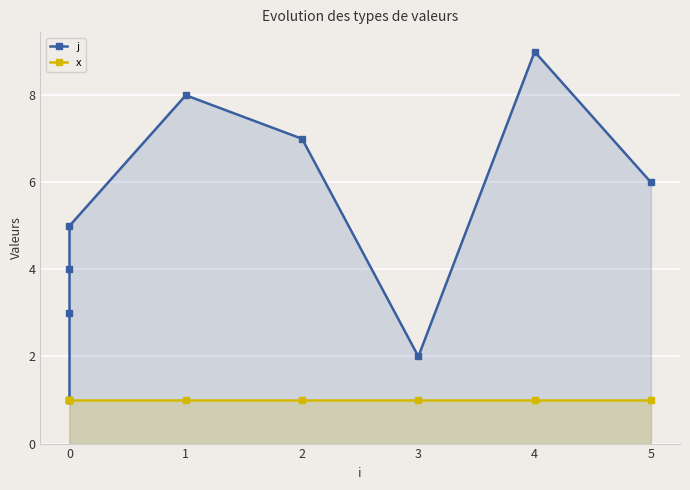

True or false: j and x intersect in this chart.

False